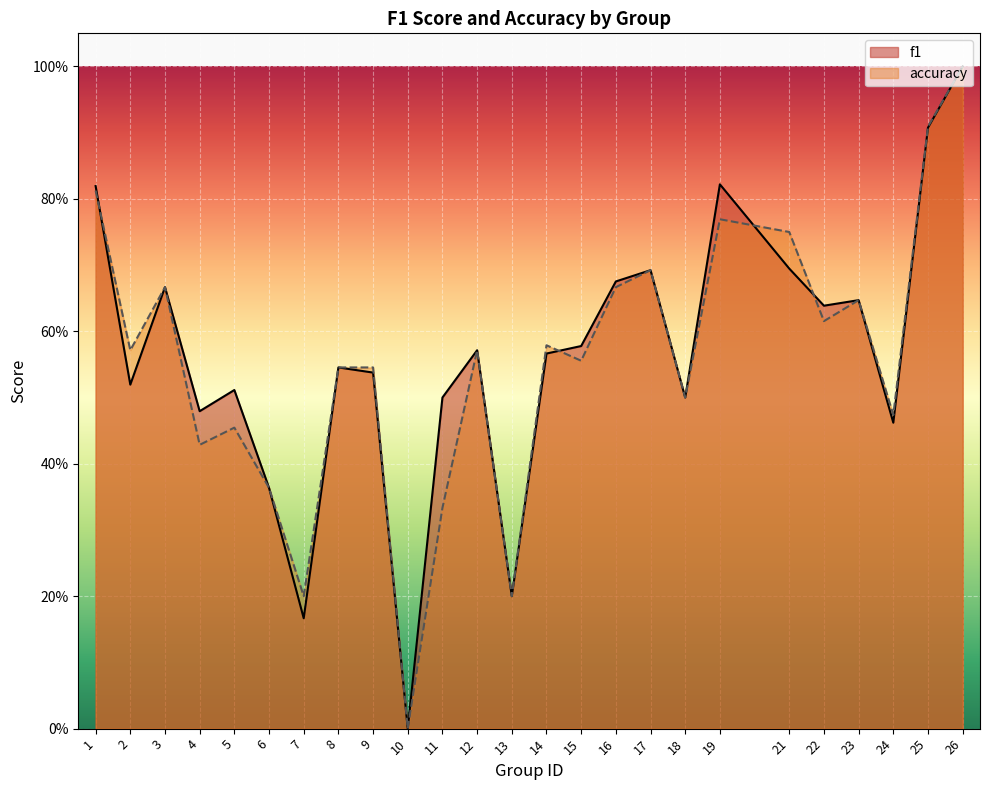

Rank the series at 16 from lowest to highest value.

accuracy, f1